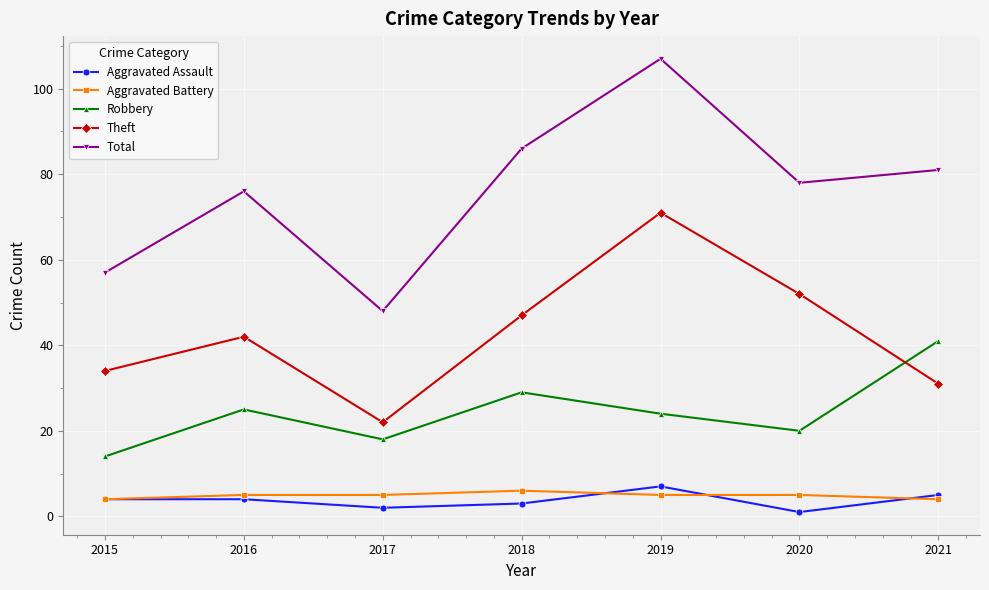

What is the value of the Aggravated Battery point at the 2nd from the left?

5